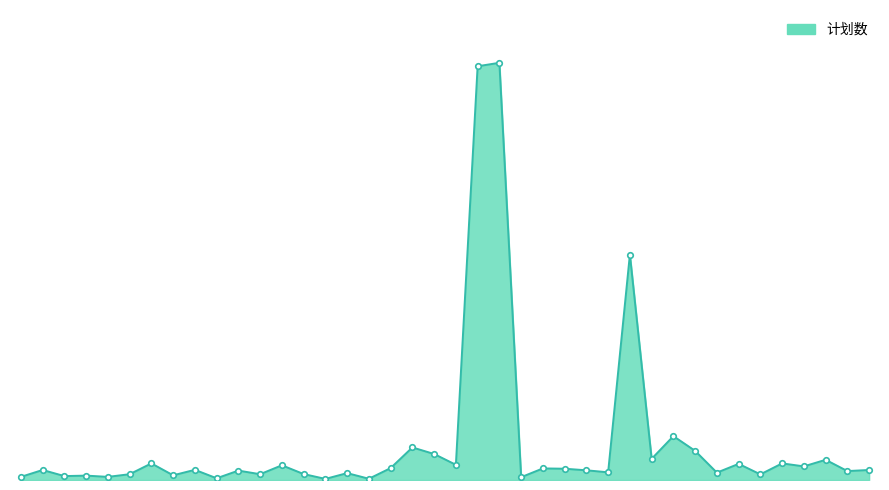

List the labels in order of value, largest first.

10561, 10558, 10559, 10533, 10486, 10532, 10487, 10614, 10520, 10335, 10611, 10610, 10384, 10247, 10004, 10034, 10213, 10007, 10284, 10003, 10287, 10286, 10006, 10008, 10651, 10141, 10036, 10055, 10002, 10272, 10251, 10358, 10246, 10248, 10001, 19001, 10269, 19246, 10030, 19248